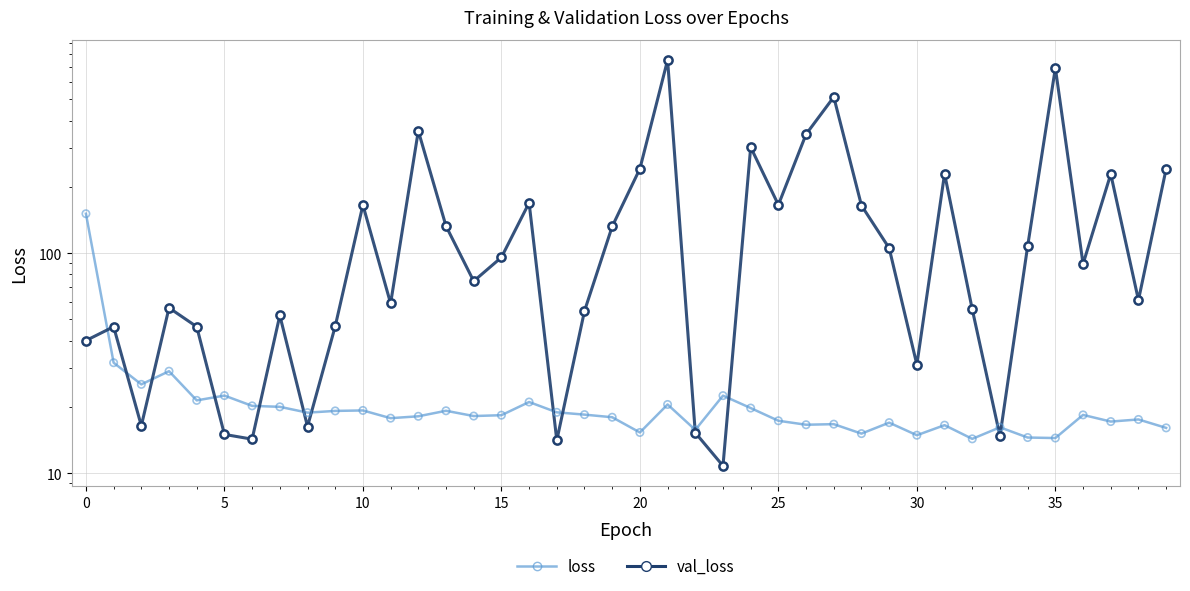

Which series has the widest spread of Y values?

val_loss